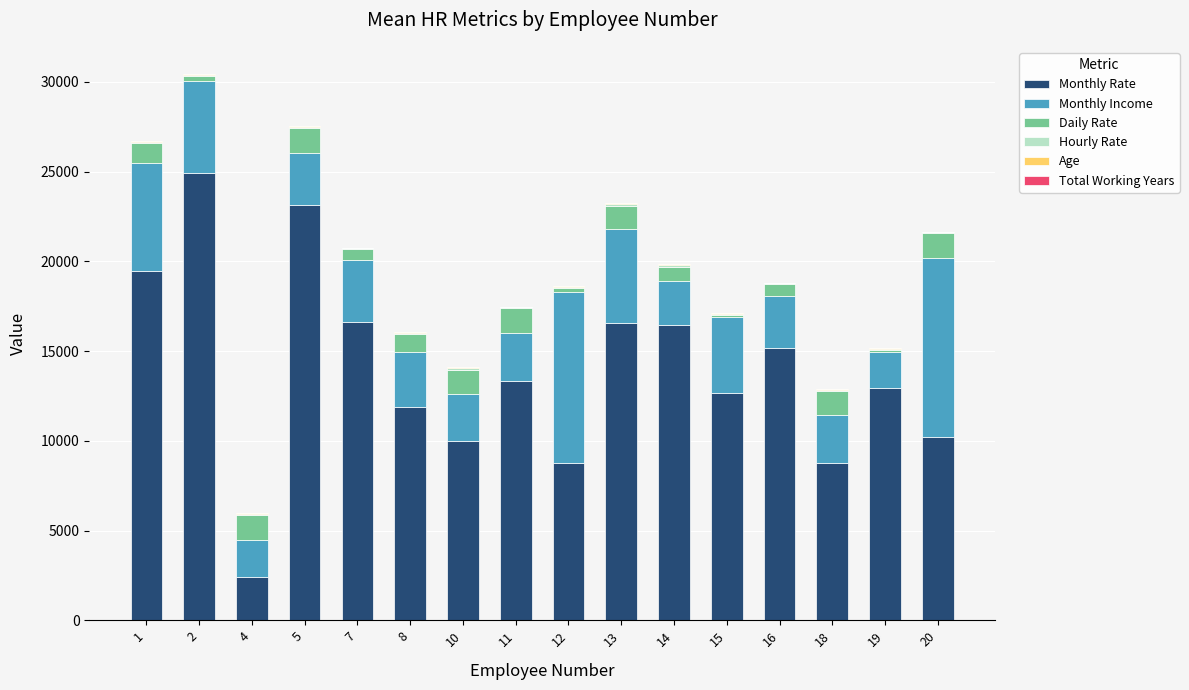

Between 10 and 13, which series saw the biggest shift?

Monthly Rate